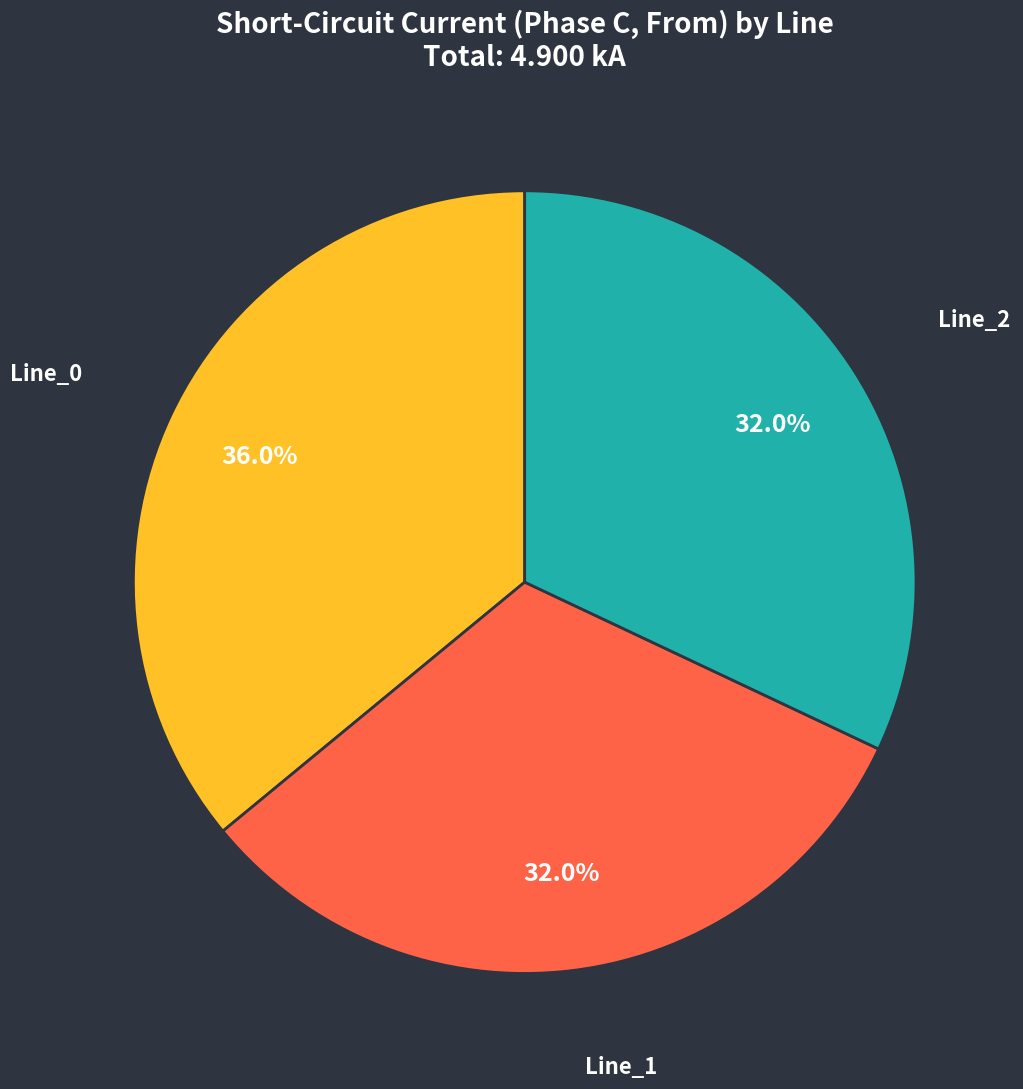

To the nearest percent, what is the average slice percentage?

33%